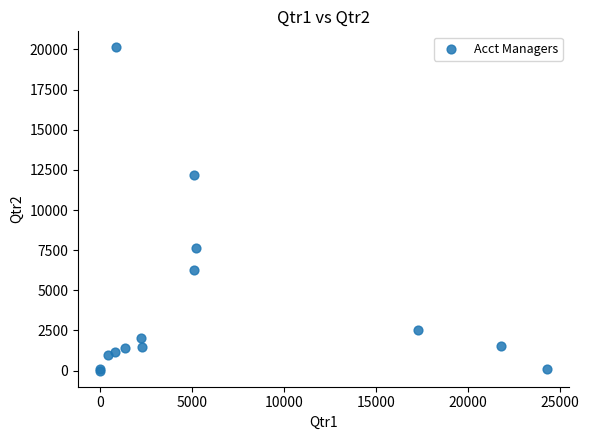

What Y value in the scatter plot is closest to 10063?

12156.6